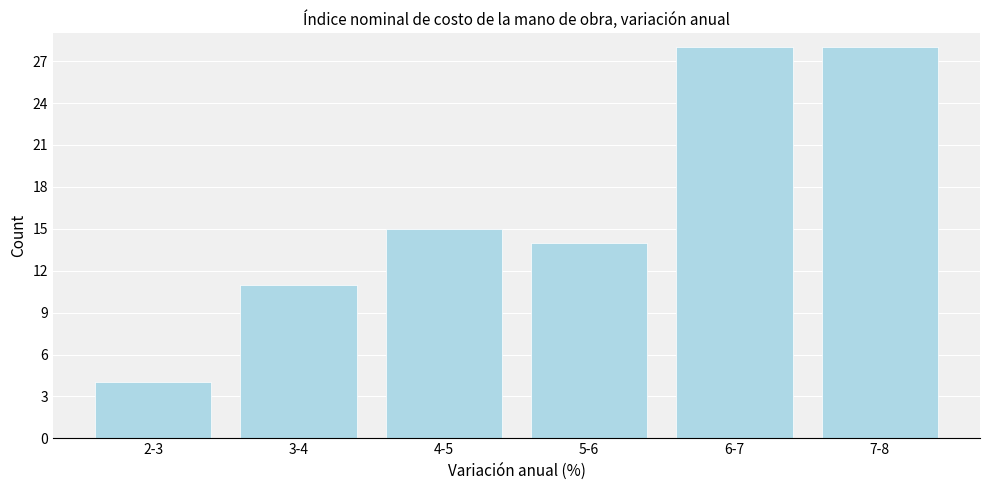

Reading left to right, extract all data points from this chart.

4	11	15	14	28	28